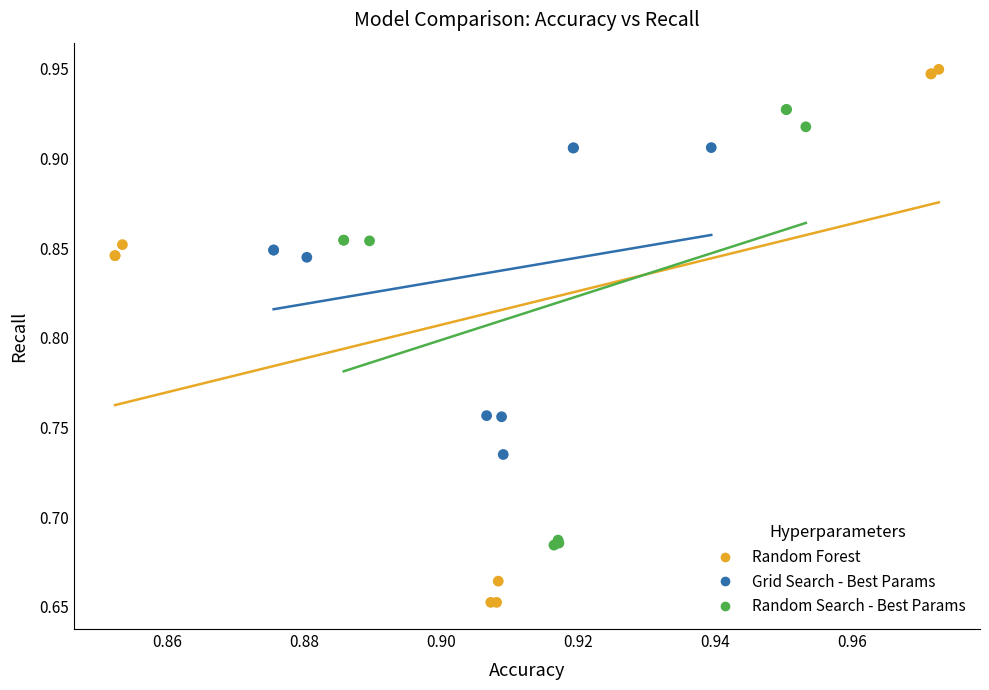

What are all the series names shown in the legend?

Random Forest, Grid Search - Best Params, Random Search - Best Params